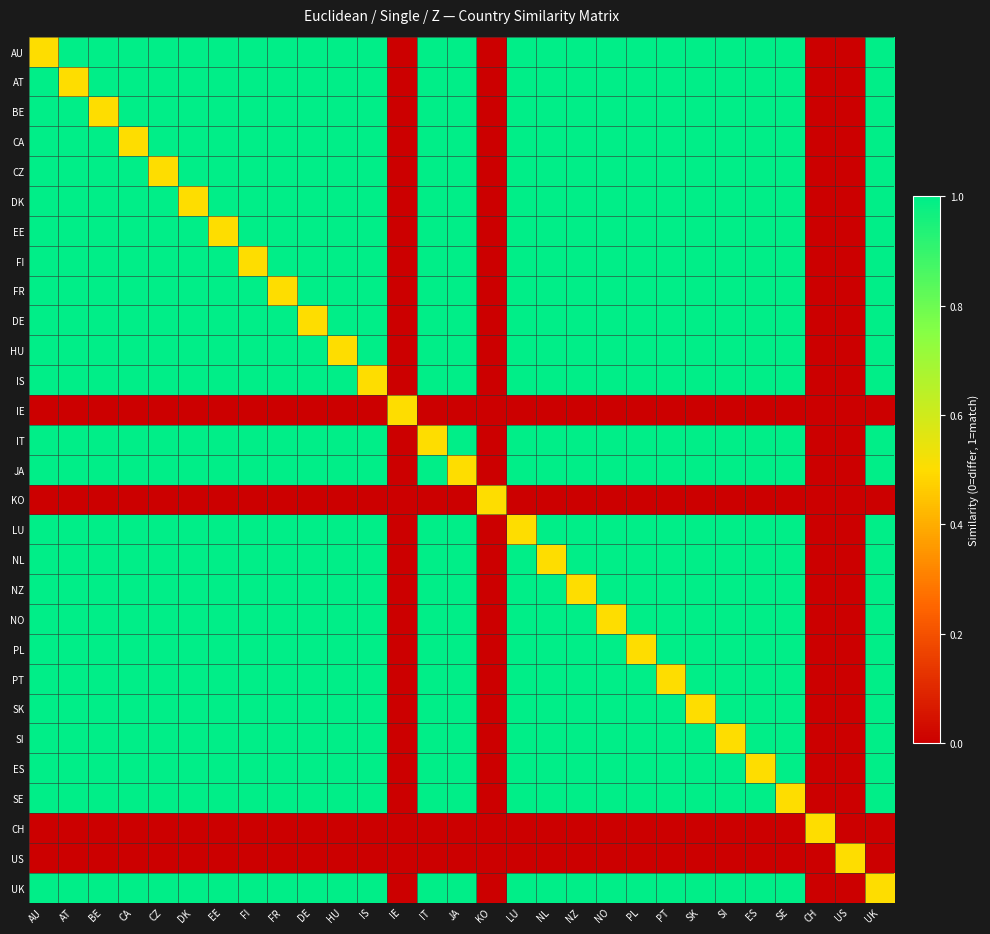

What is the spread (max minus min) of values at IS?

1.0